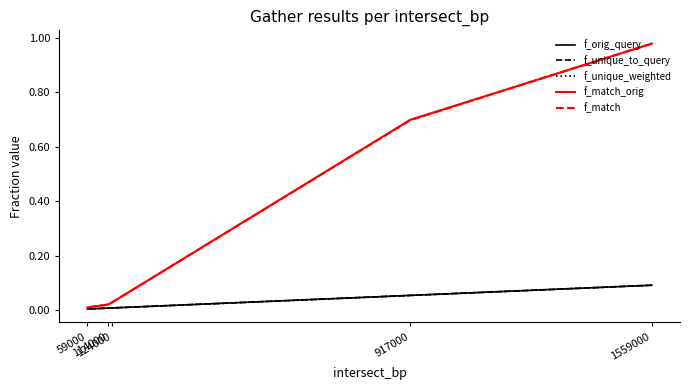

Between 124000 and 114000, which is larger?

124000